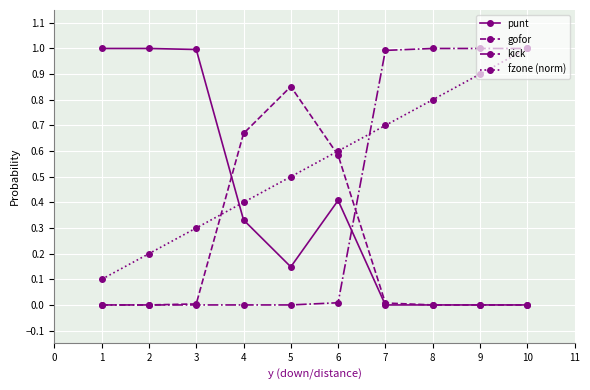

Rank the series at 5 from lowest to highest value.

kick, punt, fzone (norm), gofor